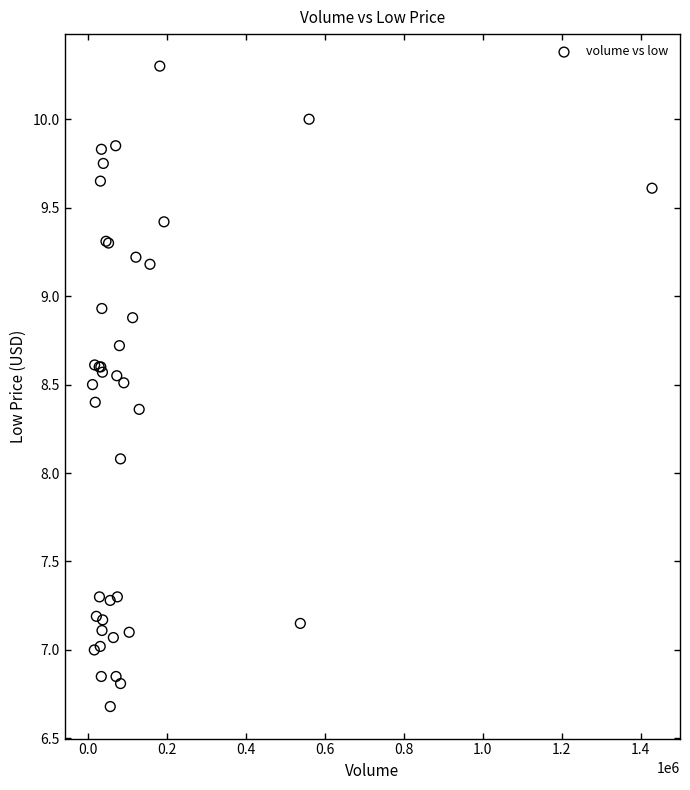

What Y value in the scatter plot is closest to 8?

8.1